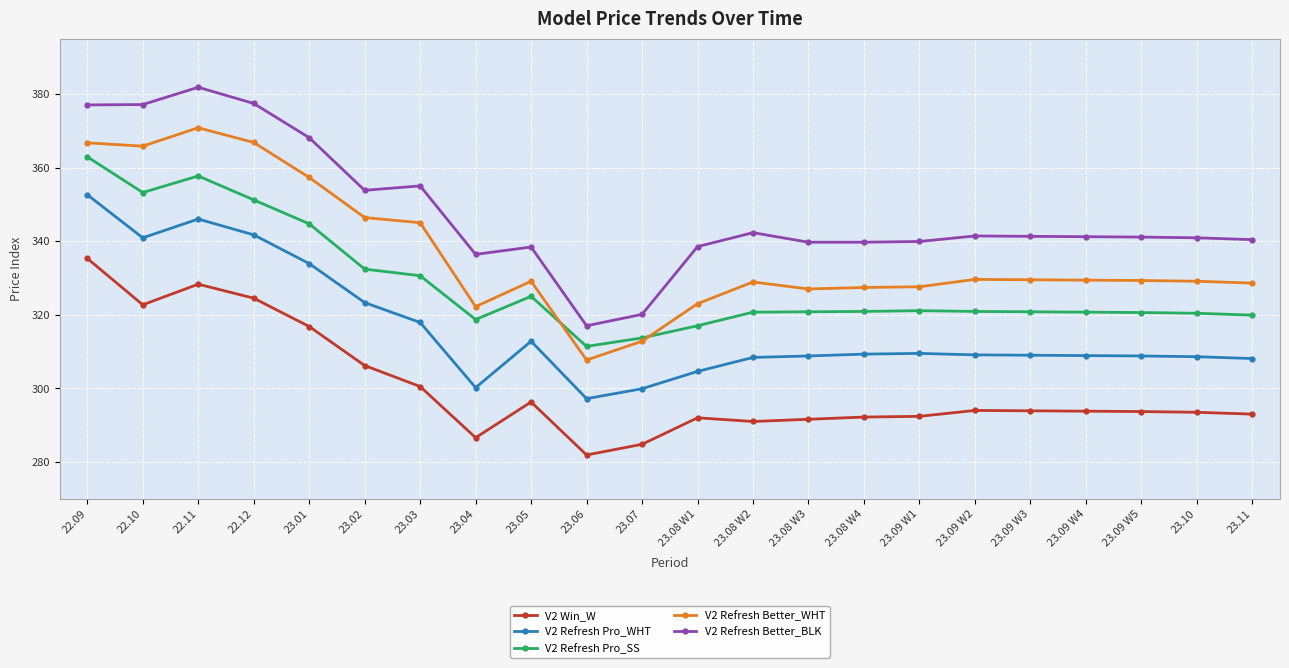

What value does the V2 Refresh Better_WHT series have at 23.07?

312.8